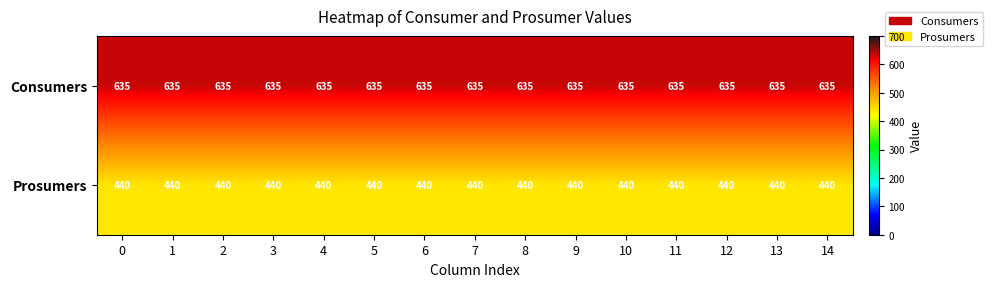

The value of Consumers at 9 is 140. True or false?

False